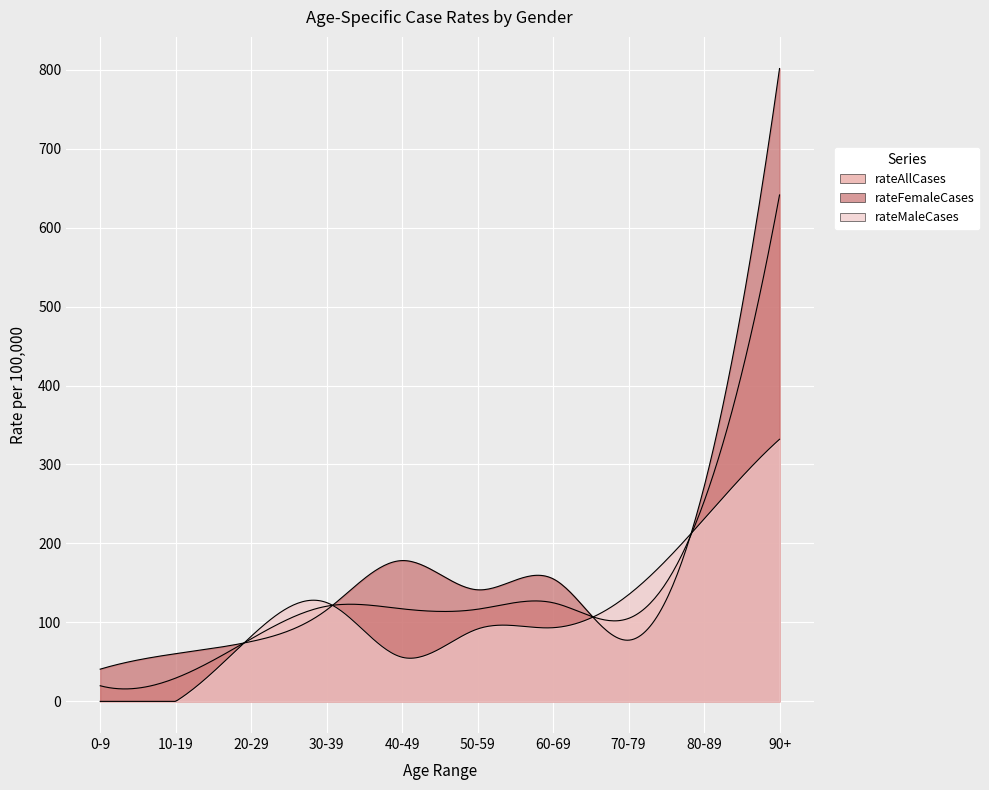

At how many categories does at least one series exceed 170?

3